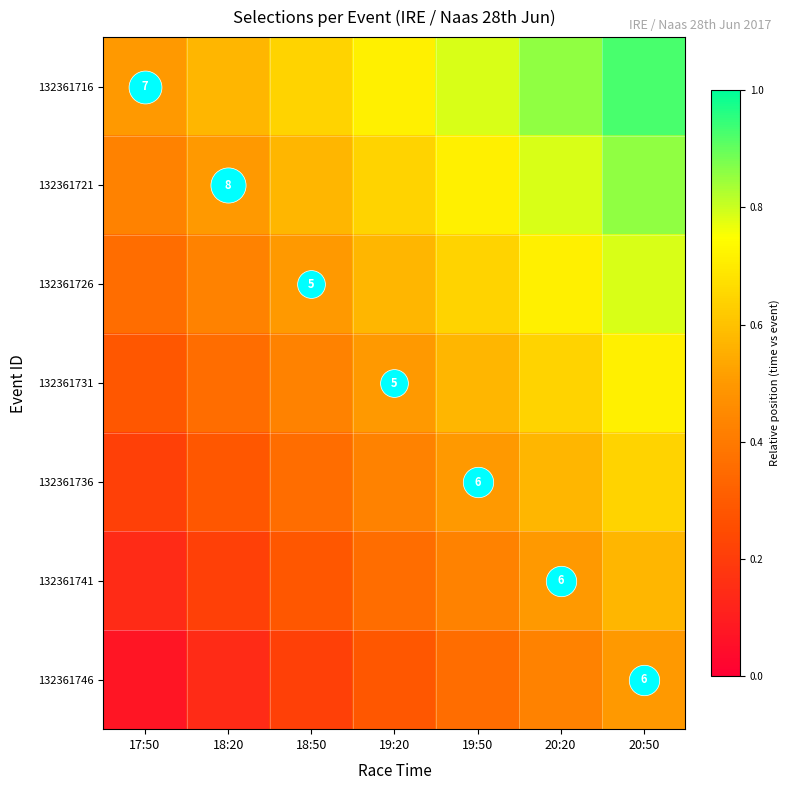

List the series in order of their overall mean, highest first.

132361716, 132361721, 132361726, 132361731, 132361736, 132361741, 132361746